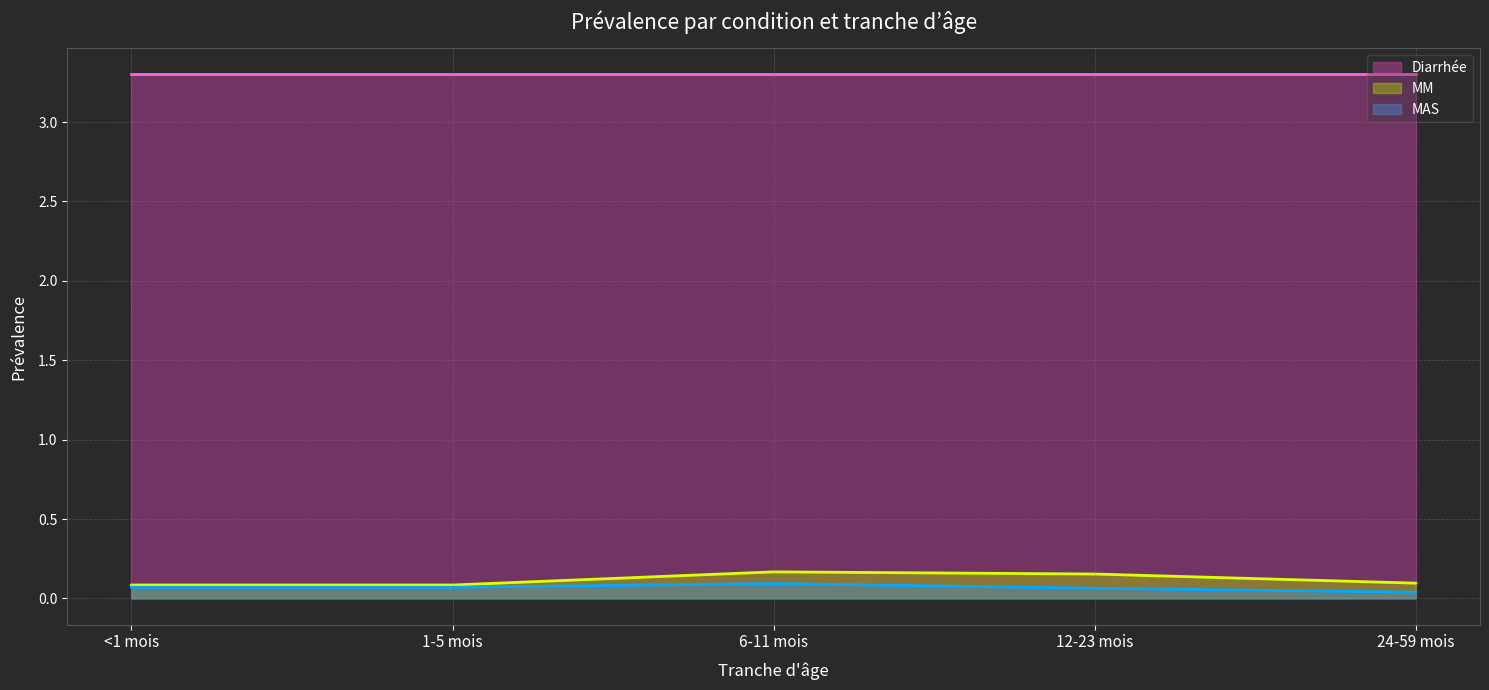

What are all the series names shown in the legend?

Diarrhée, MM, MAS